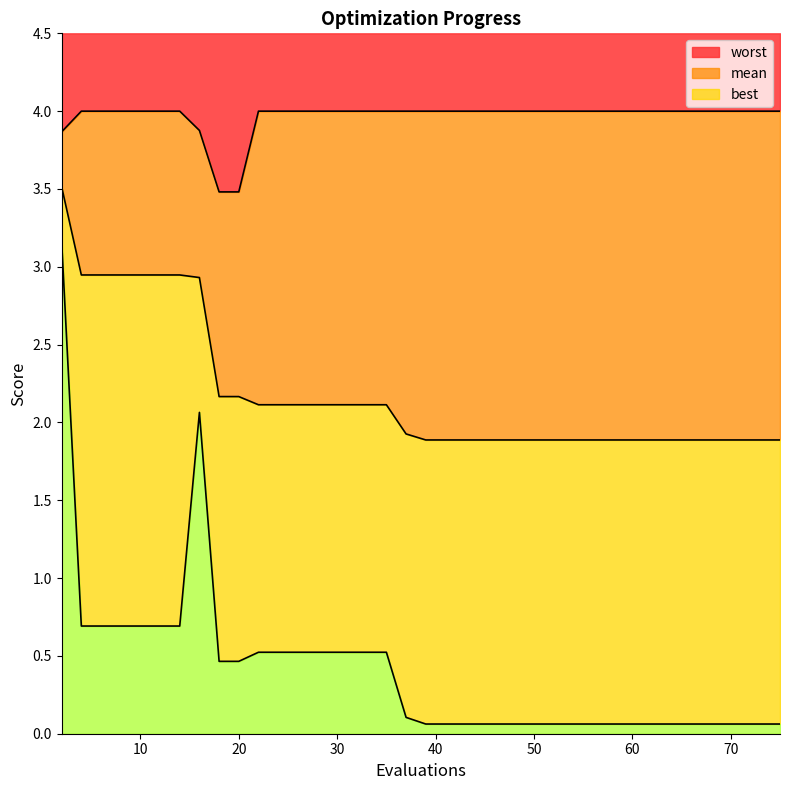

What is the minimum value shown in the chart?

0.1